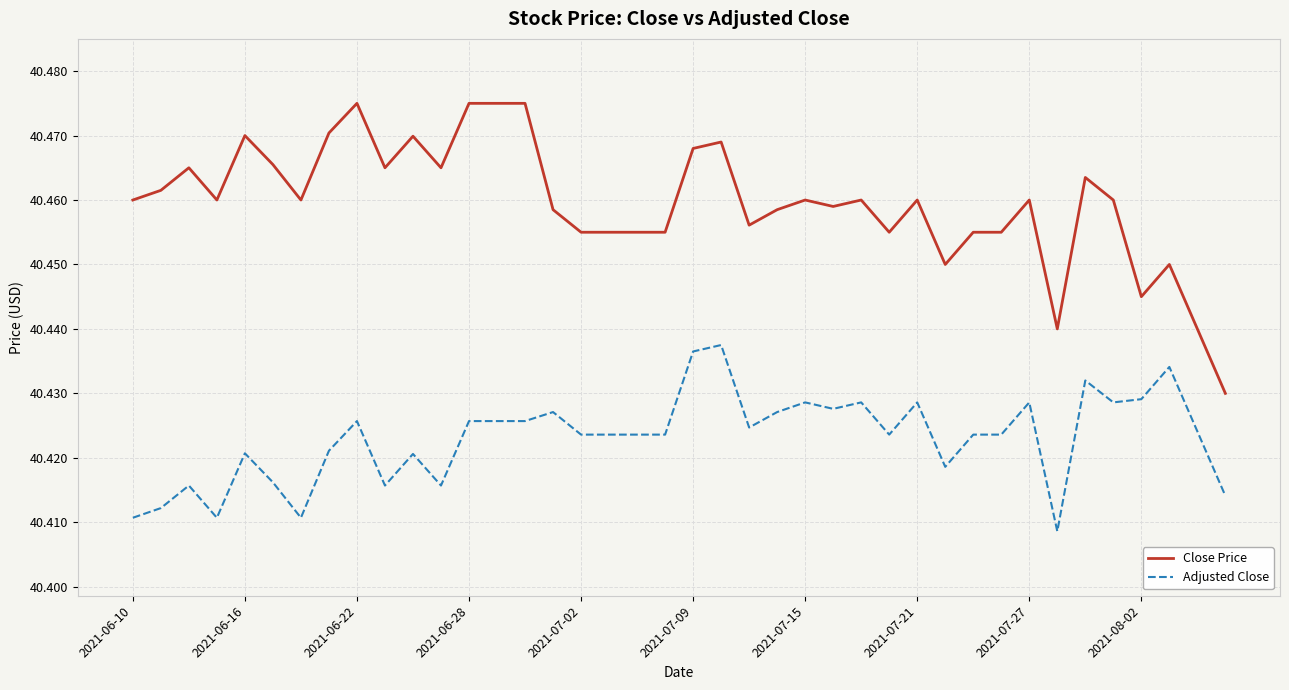

Rank the series by their maximum value, from highest to lowest.

Close Price, Adjusted Close